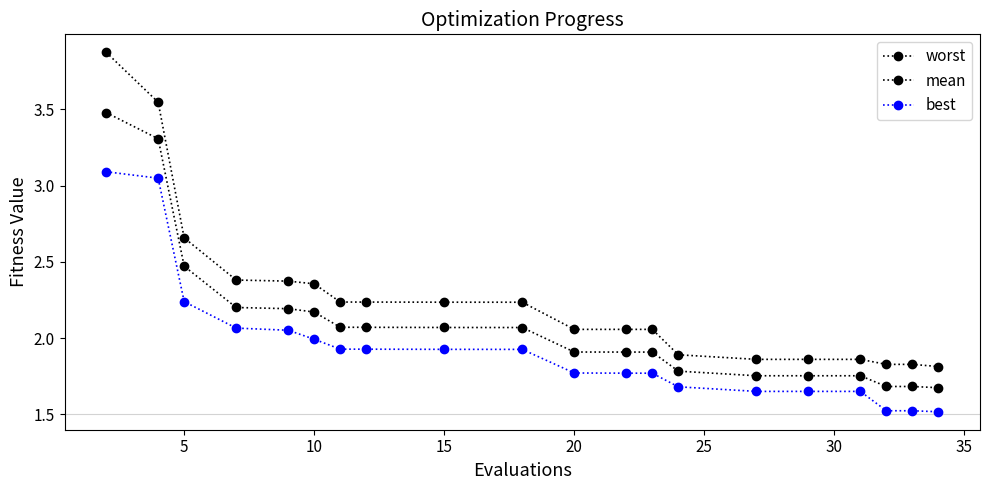

How many data points does each series have?

20